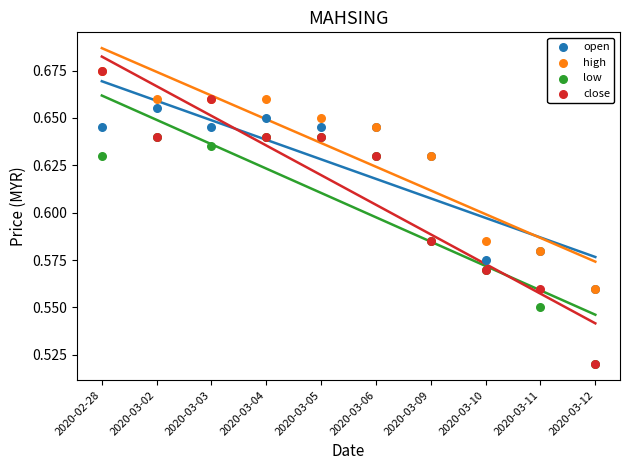

What are all the series names shown in the legend?

open, high, low, close